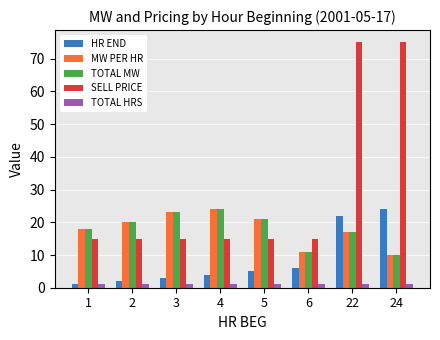

Between 1 and 5, which series saw the biggest shift?

HR END